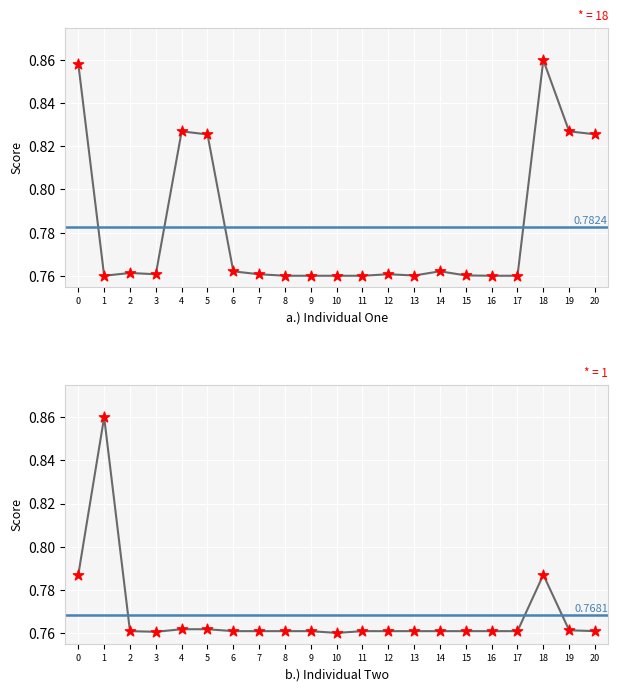

Which series contains the lowest Y value?

score_1